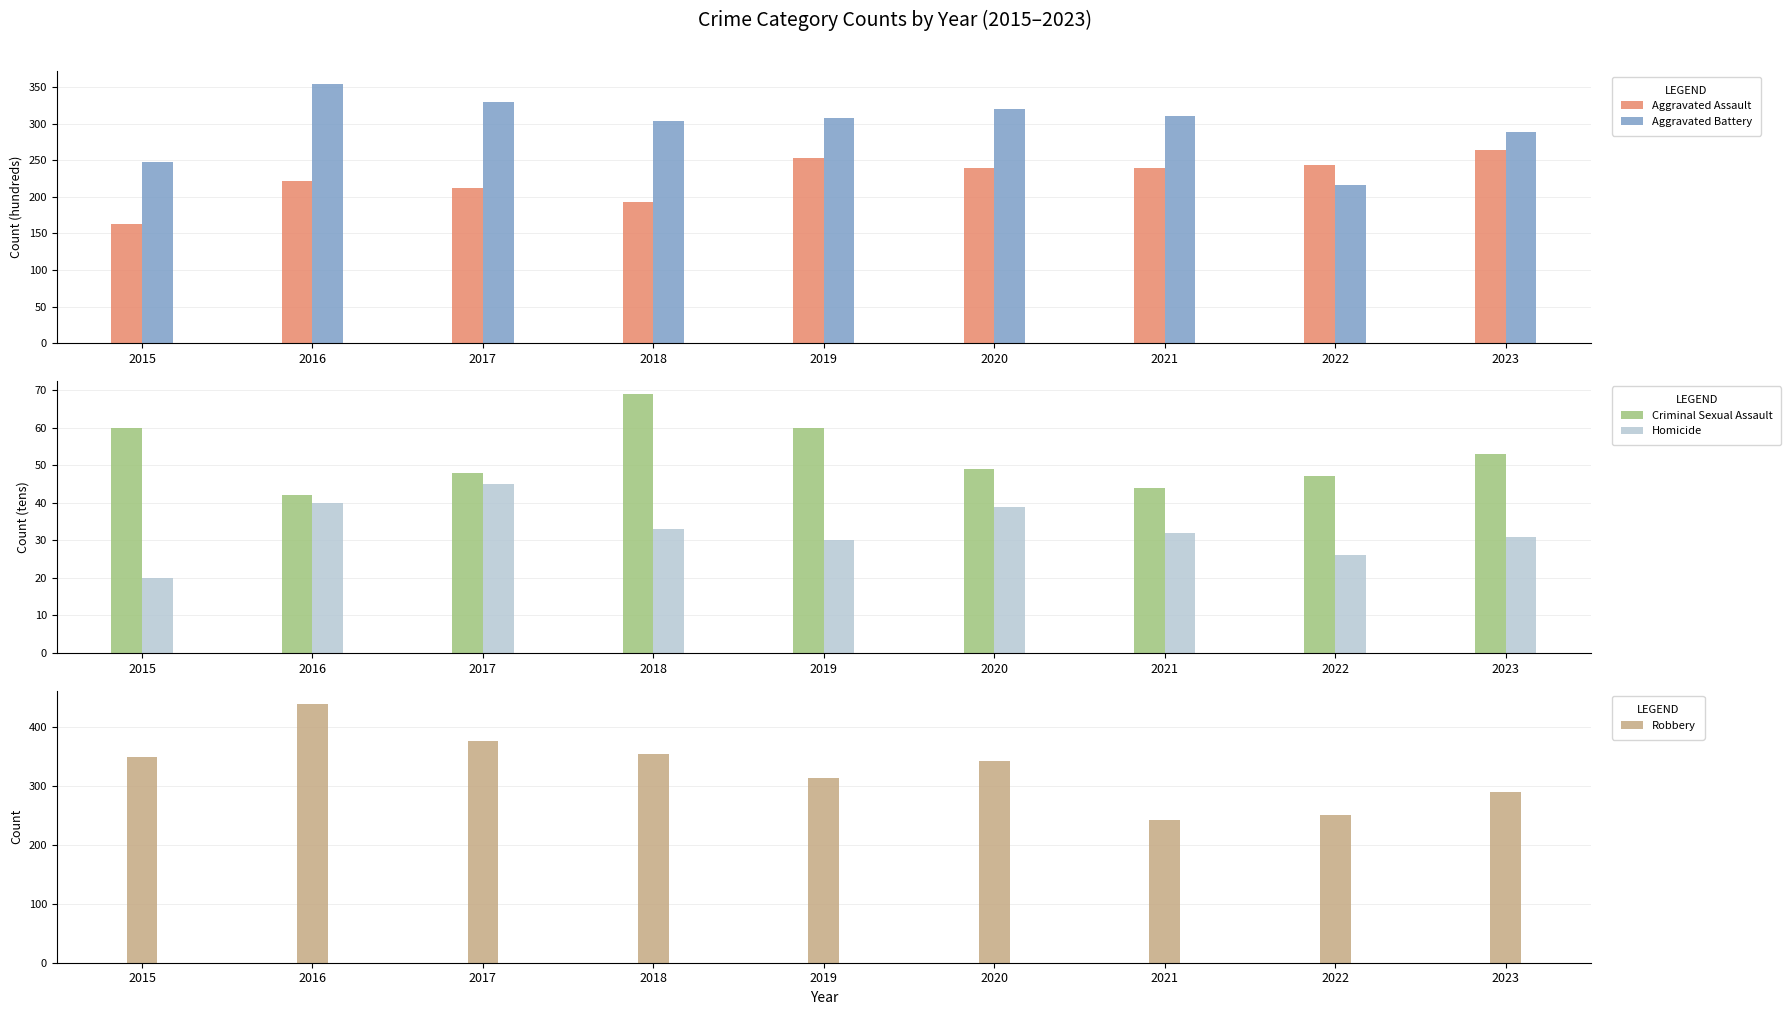

Reading left to right, extract all data points from this chart.

Aggravated Assault: 163	221	212	193	253	239	239	244	264
Aggravated Battery: 247	354	329	303	308	320	310	216	288
Criminal Sexual Assault: 60	42	48	69	60	49	44	47	53
Homicide: 20	40	45	33	30	39	32	26	31
Robbery: 350	440	377	355	313	342	242	251	290